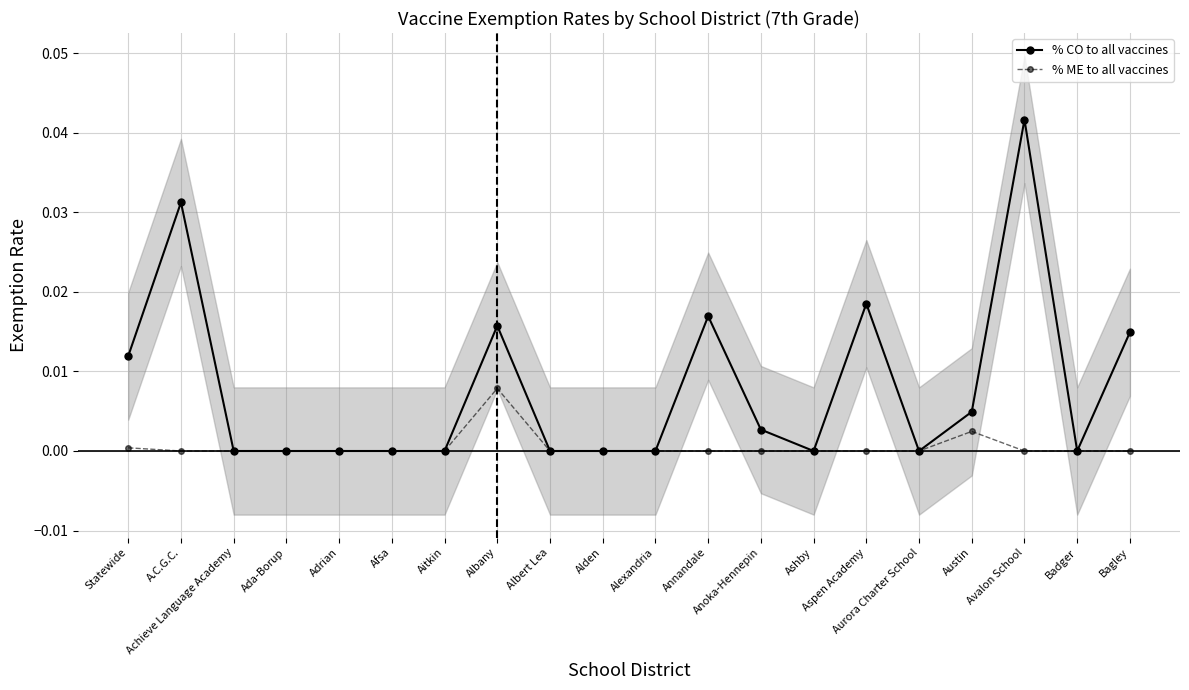

At how many categories does at least one series exceed 0?

9